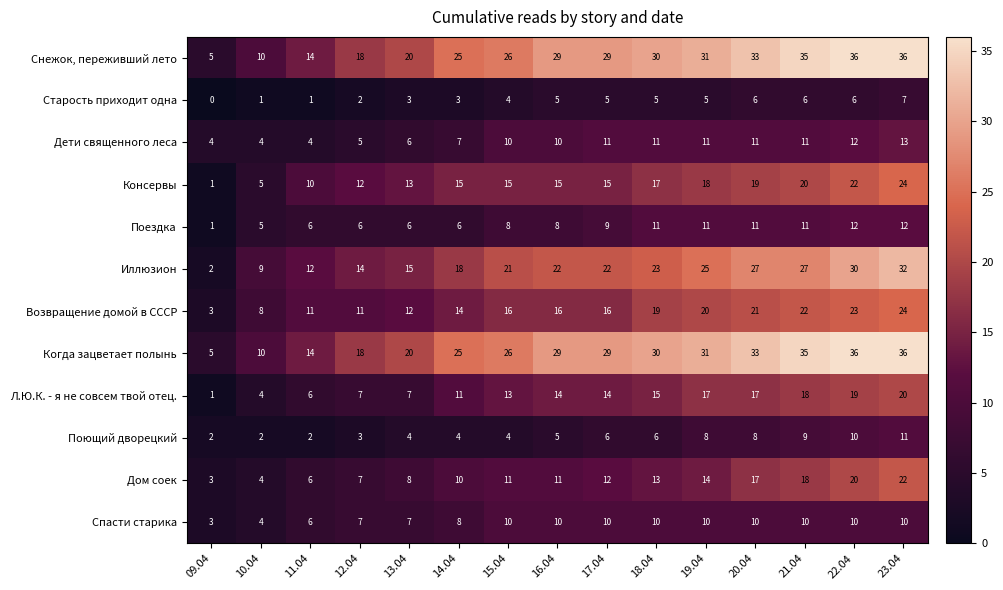

Is the value of Л.Ю.К. - я не совсем твой отец. at 15.04 greater than the value of Старость приходит одна at 09.04?

Yes